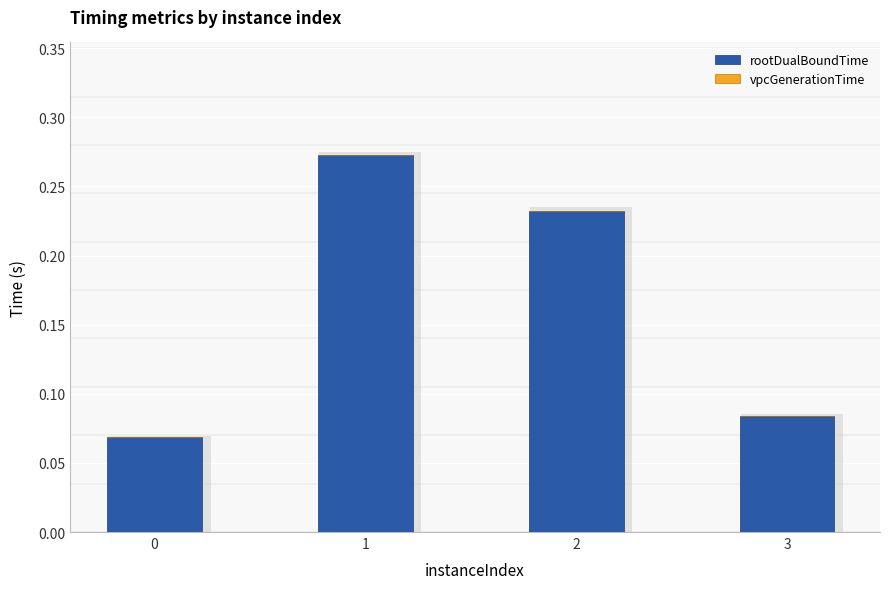

List the series in order of their peak value, highest first.

rootDualBoundTime, vpcGenerationTime